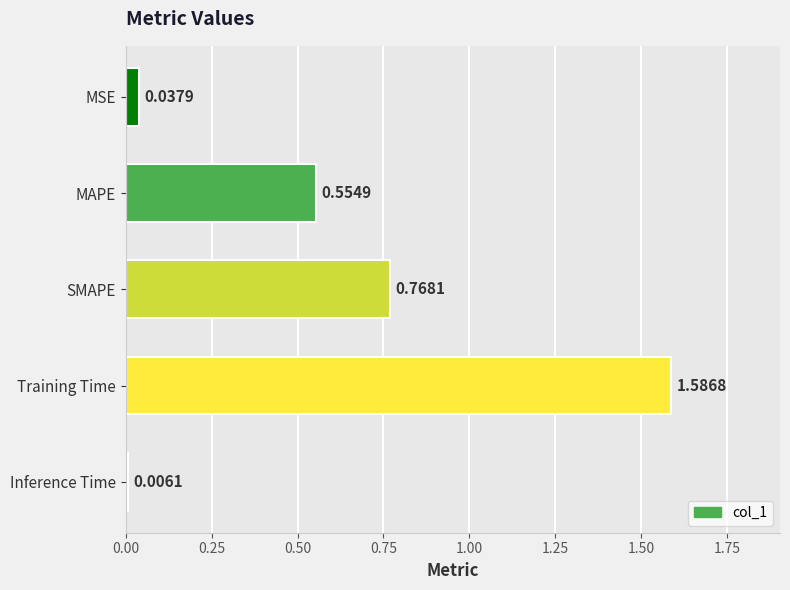

List the labels in order of value, smallest first.

Inference Time, MSE, MAPE, SMAPE, Training Time